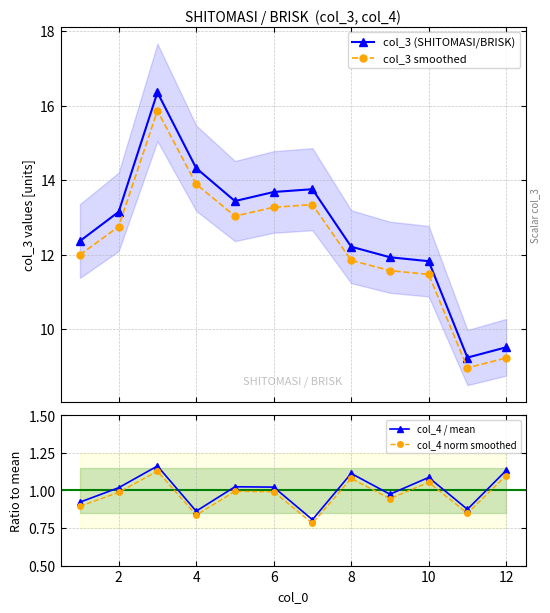

Reading left to right, what are all the values shown in this chart?

col_3 (SHITOMASI/BRISK): 12.4	13.1	16.4	14.3	13.4	13.7	13.8	12.2	11.9	11.8	9.2	9.5
col_3 smoothed: 12.0	12.8	15.9	13.9	13.0	13.3	13.3	11.8	11.6	11.5	9.0	9.2
col_4 / mean: 0.9	1.0	1.2	0.9	1.0	1.0	0.8	1.1	1.0	1.1	0.9	1.1
col_4 norm smoothed: 0.9	1.0	1.1	0.8	1.0	1.0	0.8	1.1	0.9	1.1	0.8	1.1